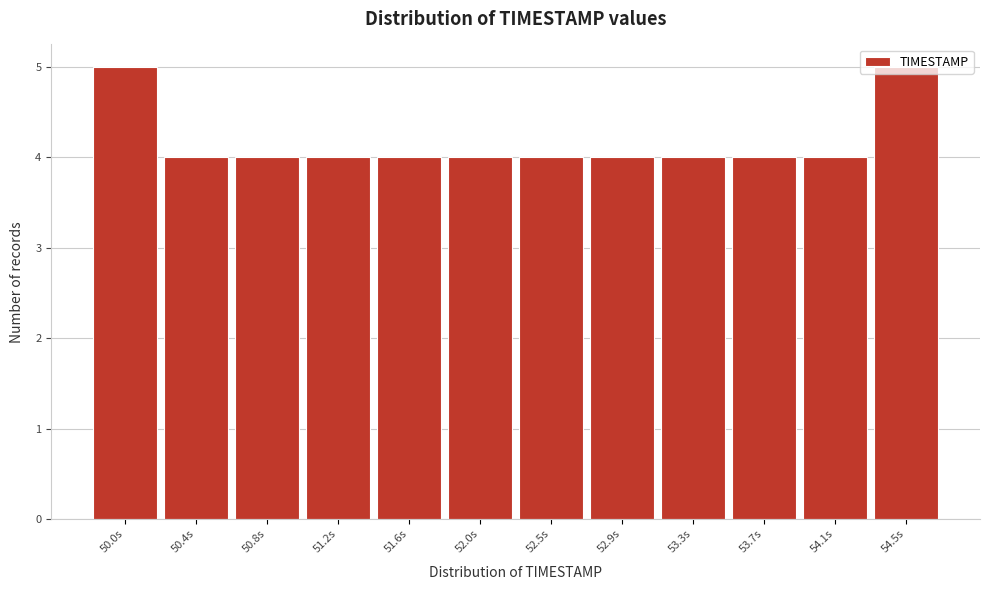

What is the average value?

4